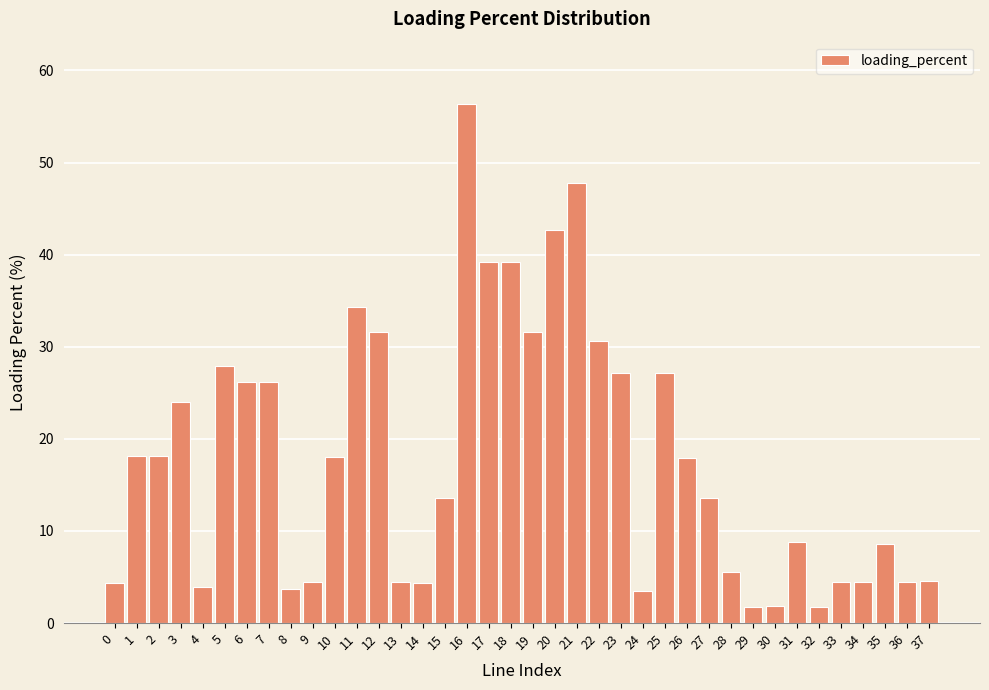

What is the minimum value shown in the chart?

1.8